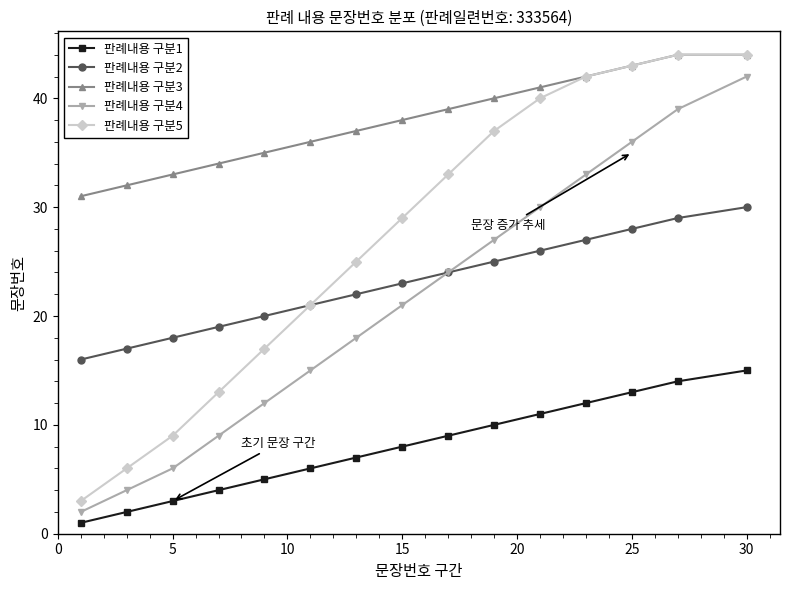

Does the chart display data point markers on the line(s)?

Yes